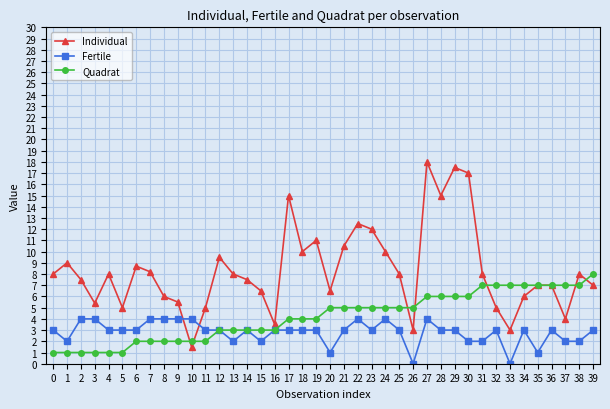

List the series in order of their peak value, lowest first.

Fertile, Quadrat, Individual